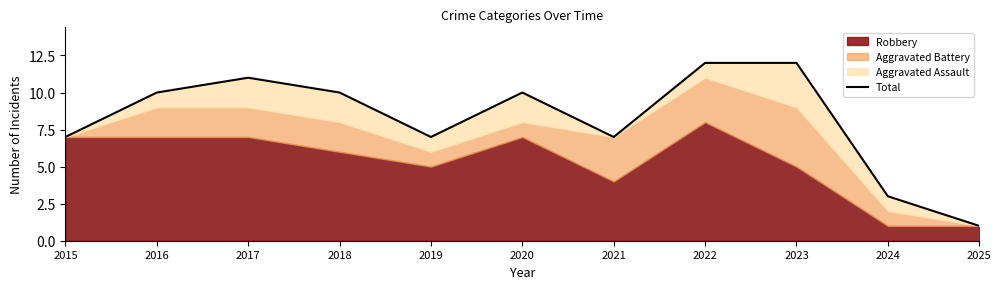

The value at 2018 is 2. True or false?

False